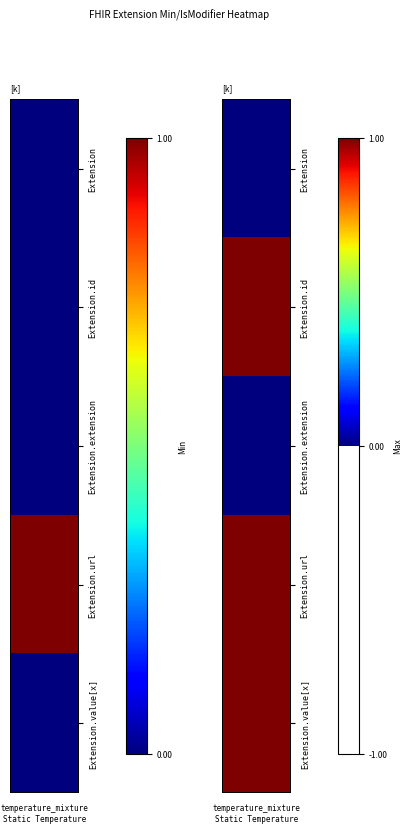

Between 0 and 3, which series saw the biggest shift?

Extension